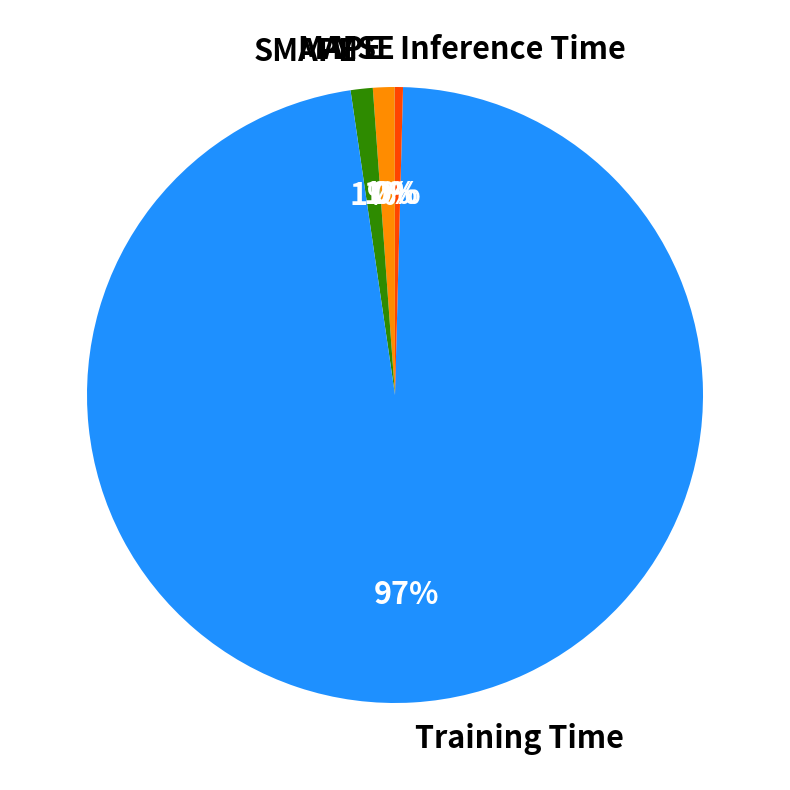

Is there a majority slice in this chart?

Yes